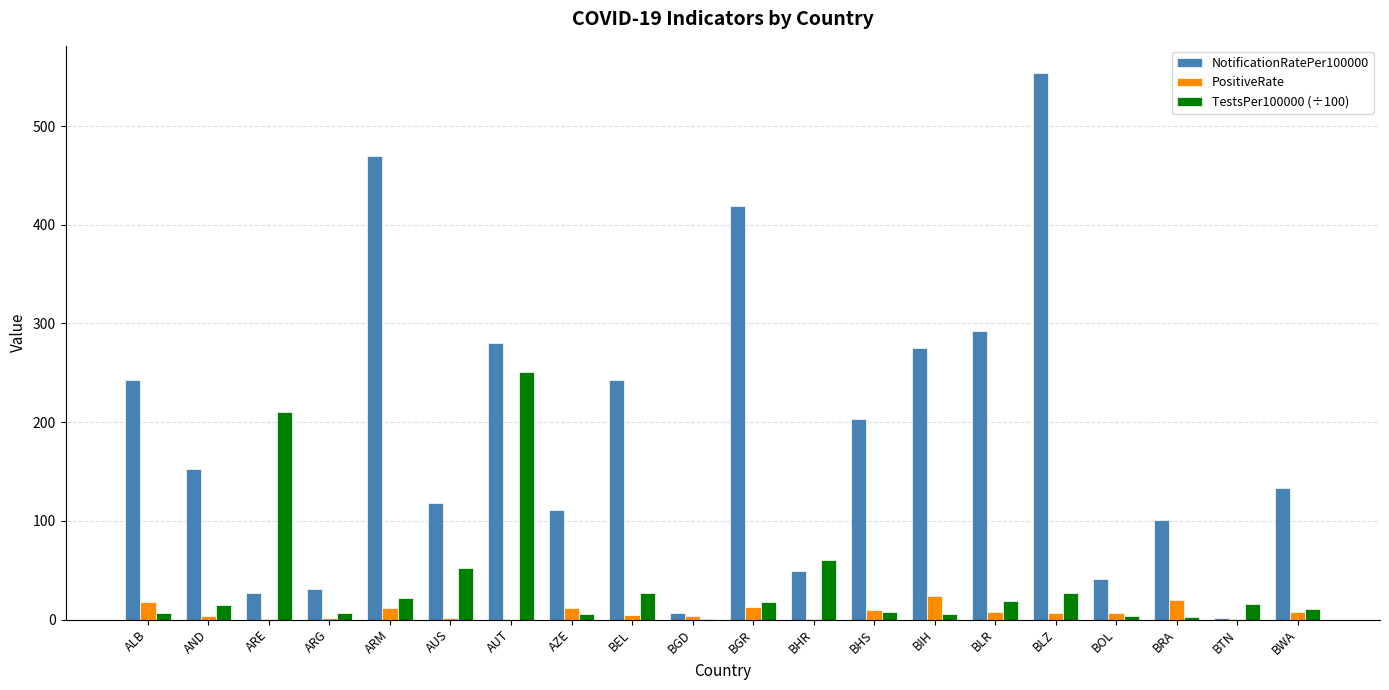

What is the sum of all TestsPer100000 (÷100) values?

764.2